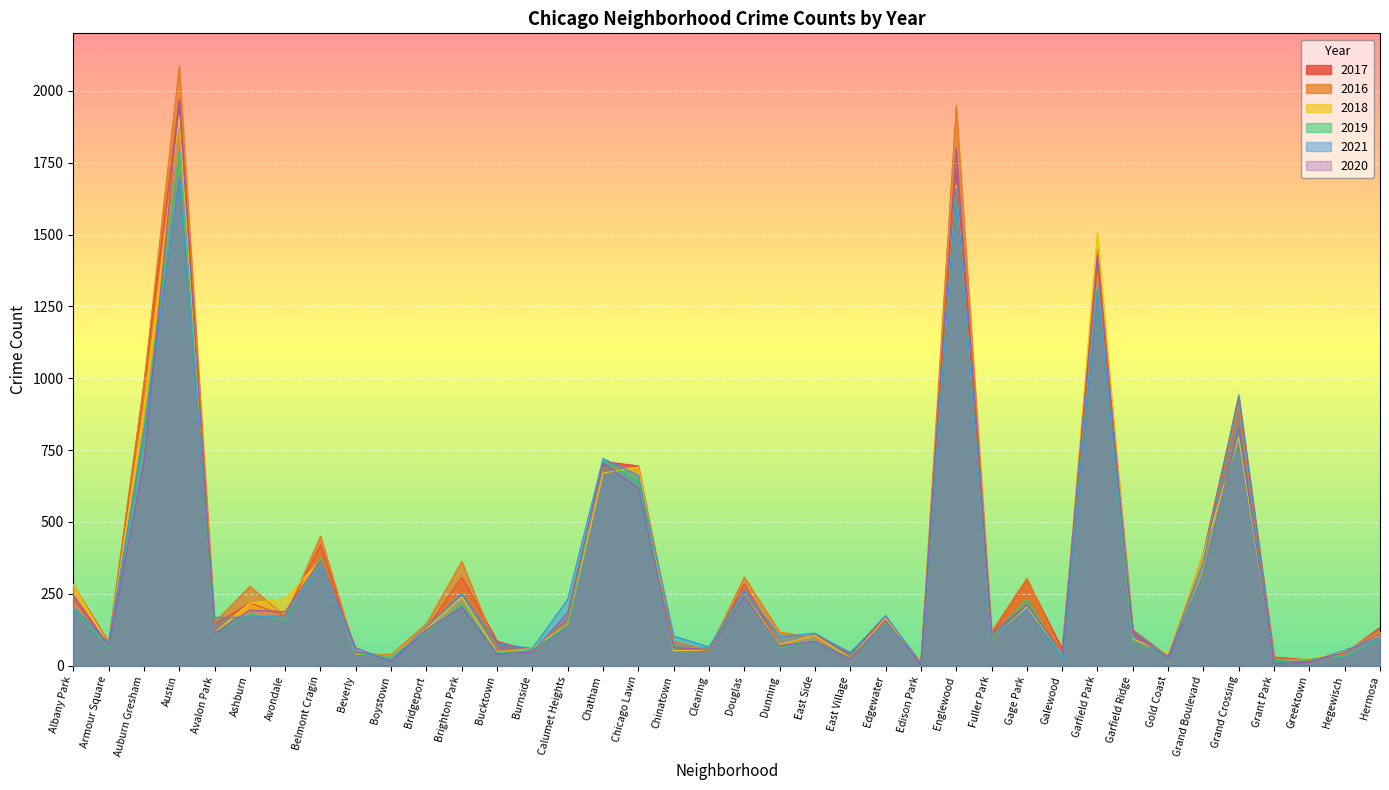

Which category has the highest value across all series?

Austin